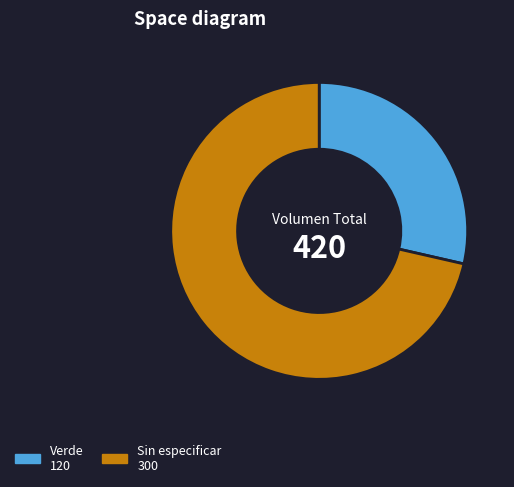

Do Verde and Sin especificar together represent more than half of the pie?

Yes